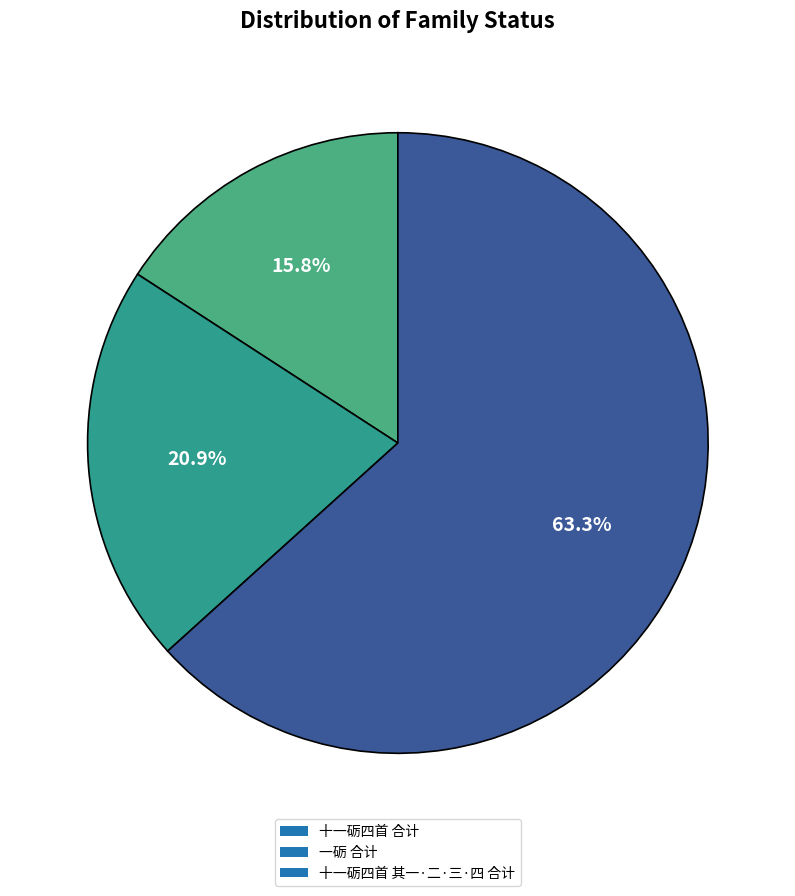

How many slices are in this pie chart?

3